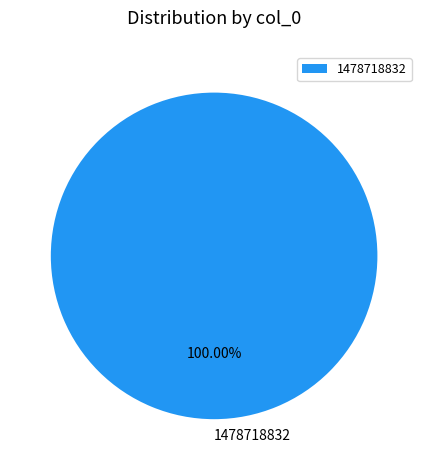

Which slice represents more than half of the pie?

1478718832